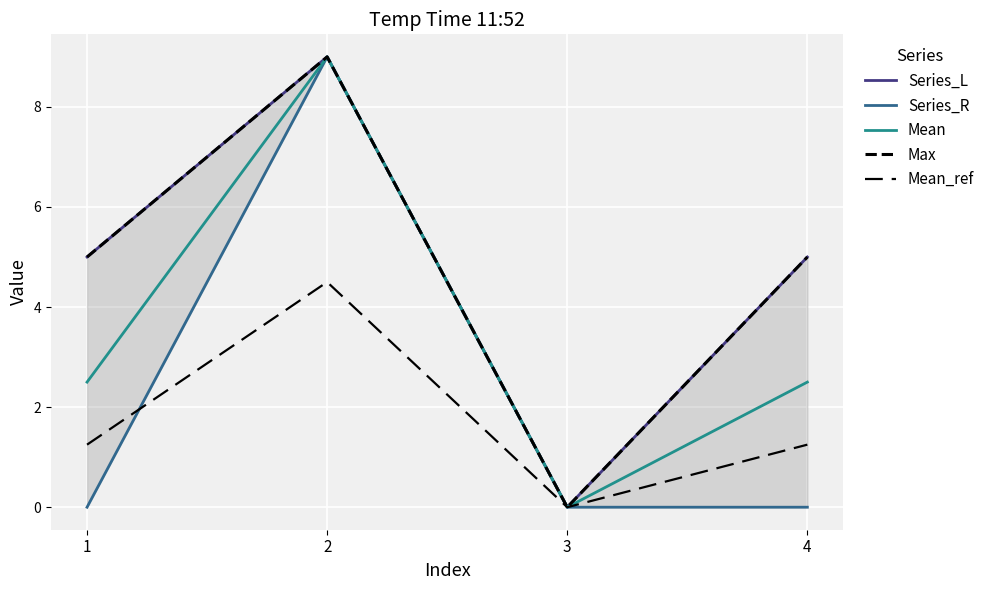

What value does the Series_L series have at 1?

5.0